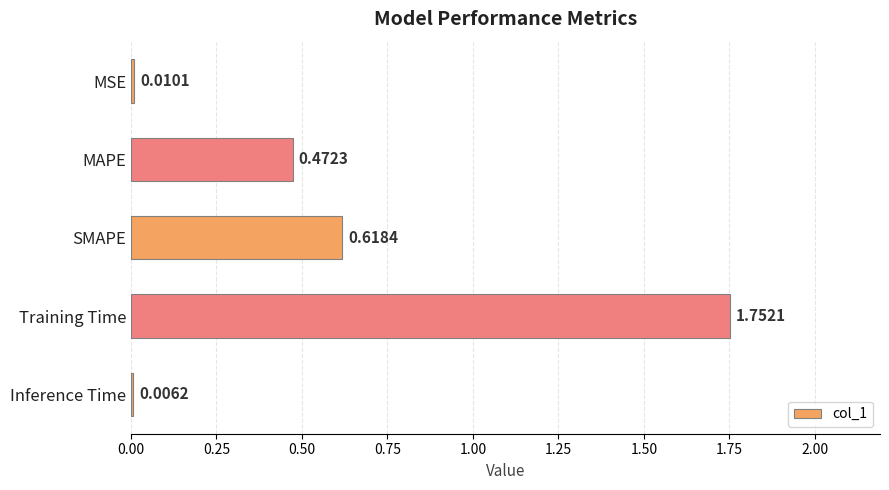

Which has a higher value, MSE or MAPE?

MAPE